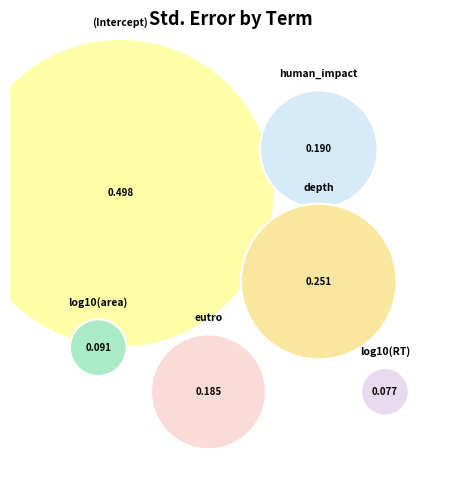

Rank the categories by value from lowest to highest.

log10(RT), log10(area), eutro, human_impact, depth, (Intercept)